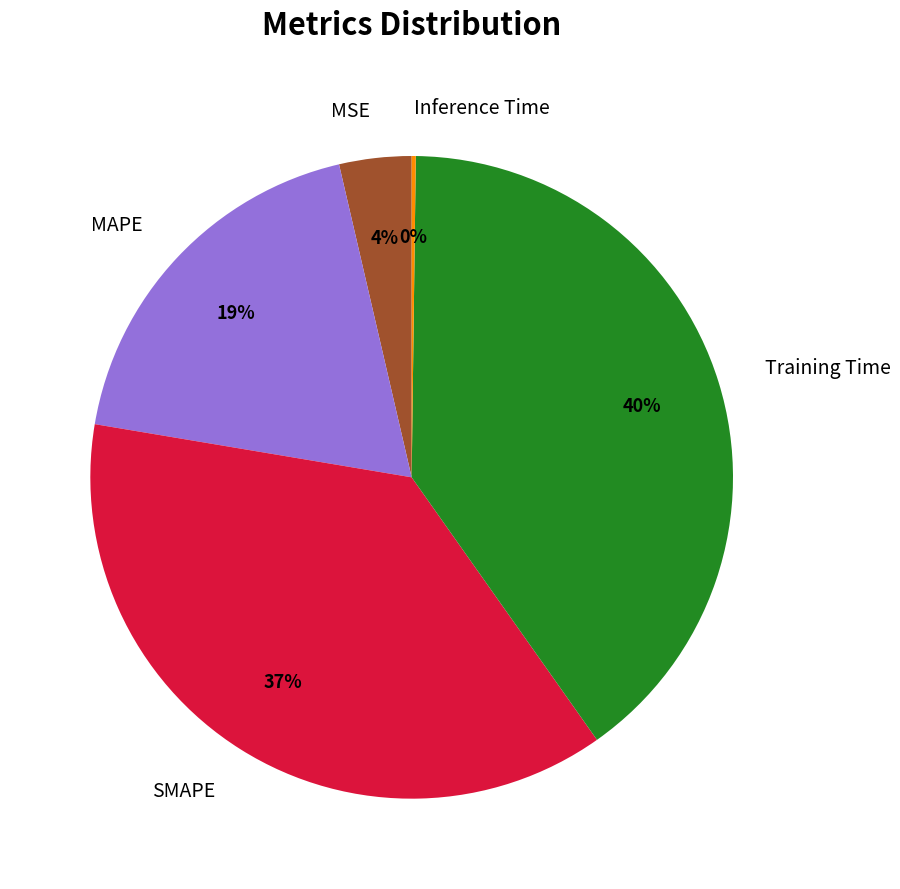

Between Training Time and MSE, which is larger?

Training Time